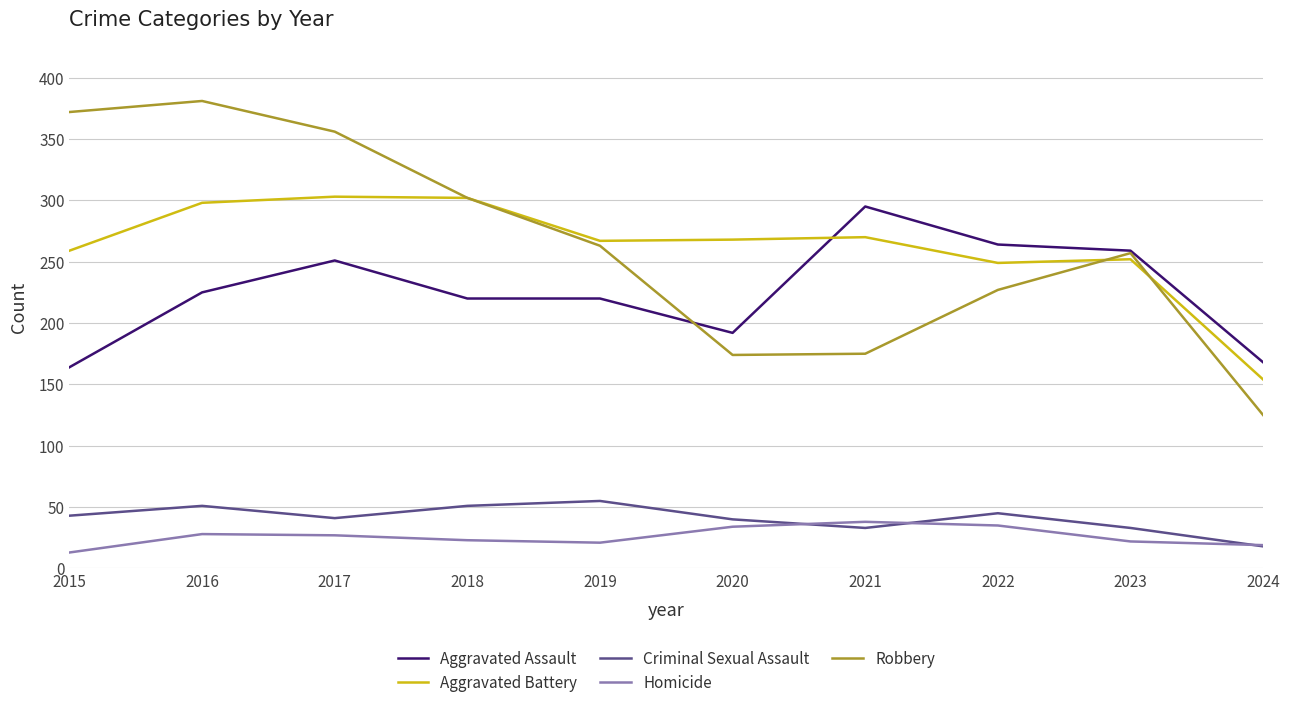

At which category does Criminal Sexual Assault reach its first local peak?

2016